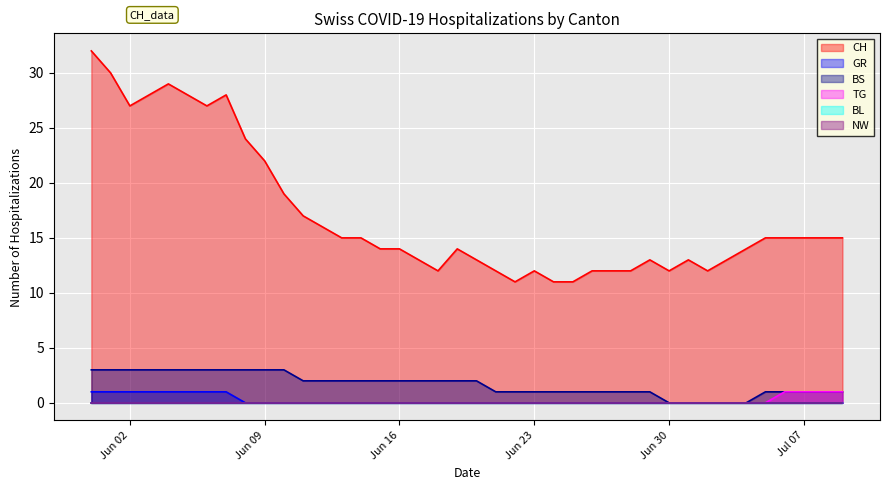

Does the chart display data point markers on the line(s)?

No